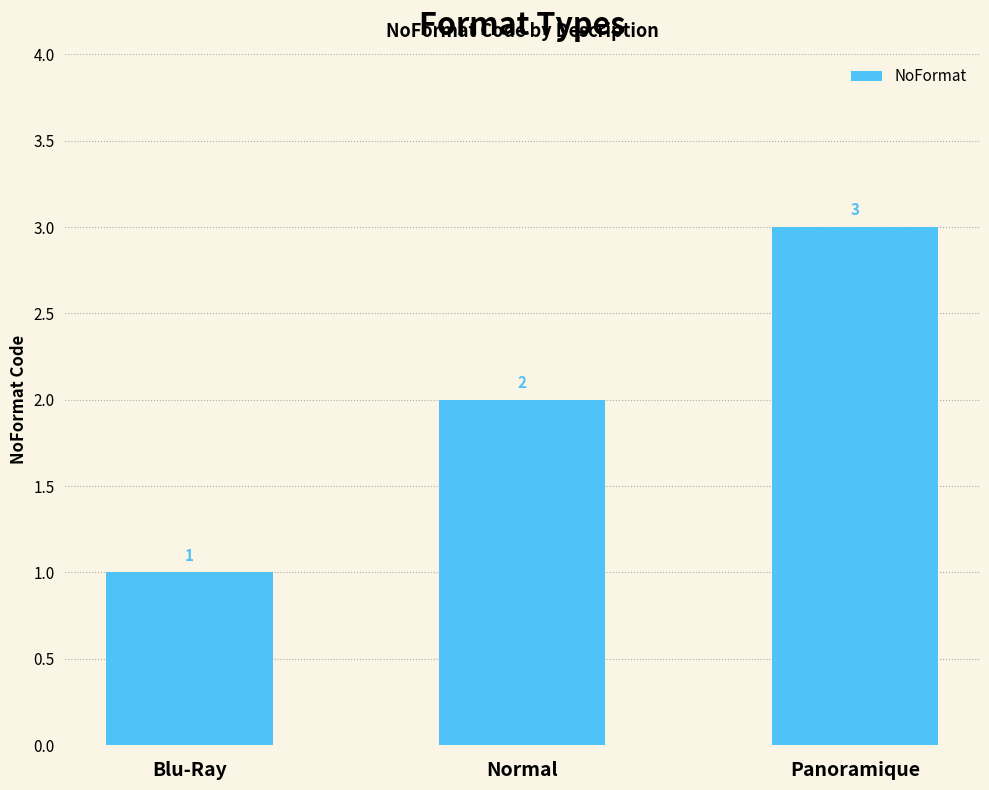

Is it true that the value at Blu-Ray is 2?

False